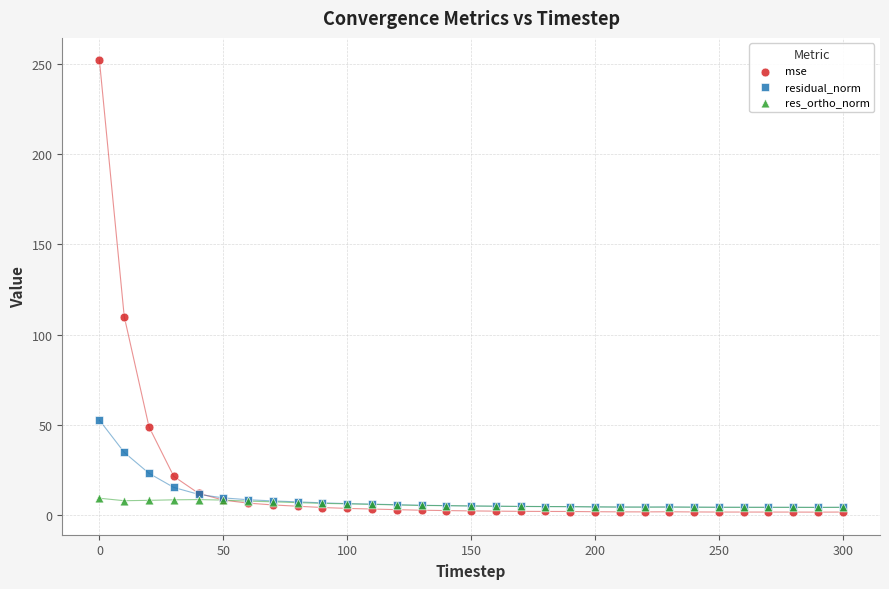

Across all series, what Y value is closest to 126?

110.0